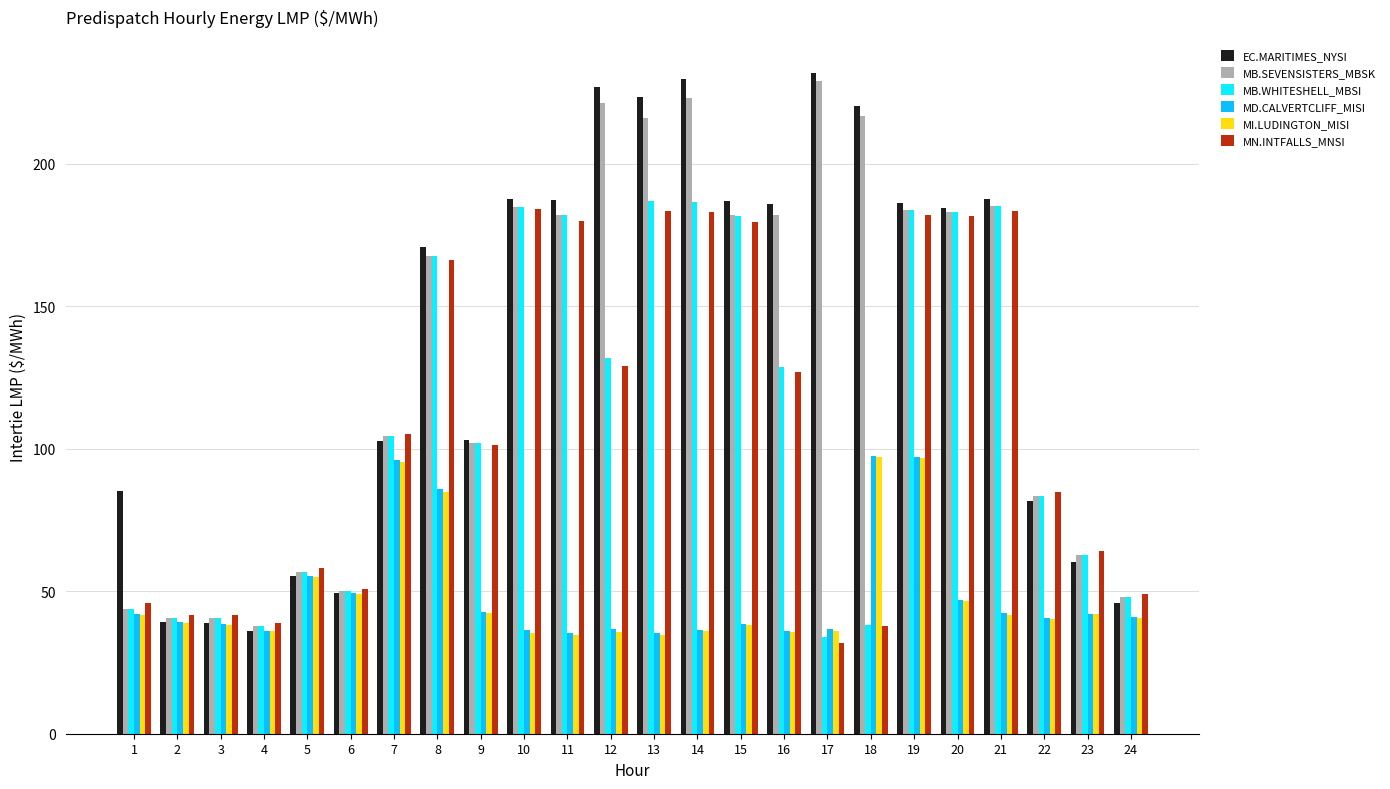

Which series changed the most between 2 and 14?

EC.MARITIMES_NYSI